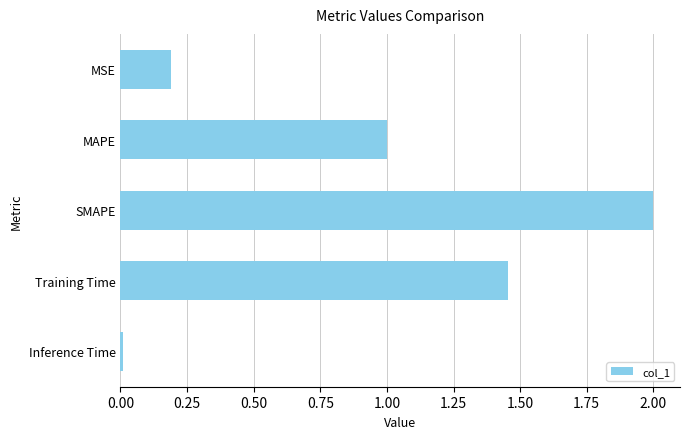

Between MSE and MAPE, which is larger?

MAPE